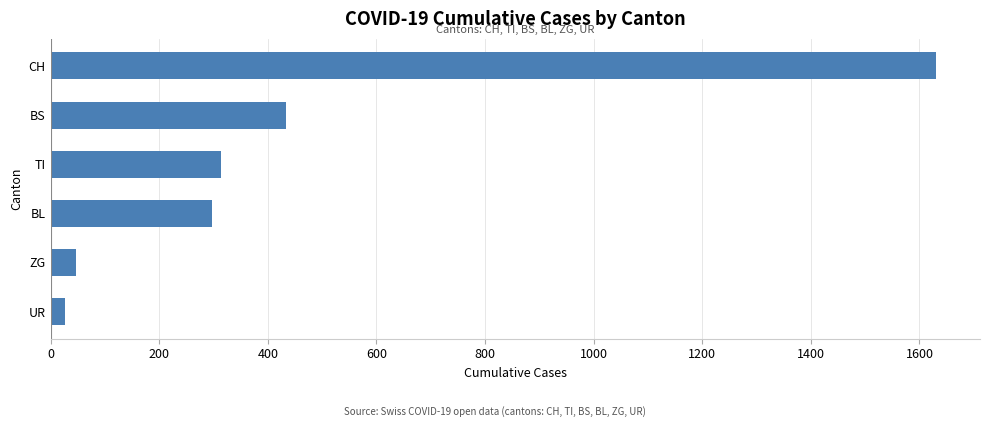

How many data points are less than 314?

3